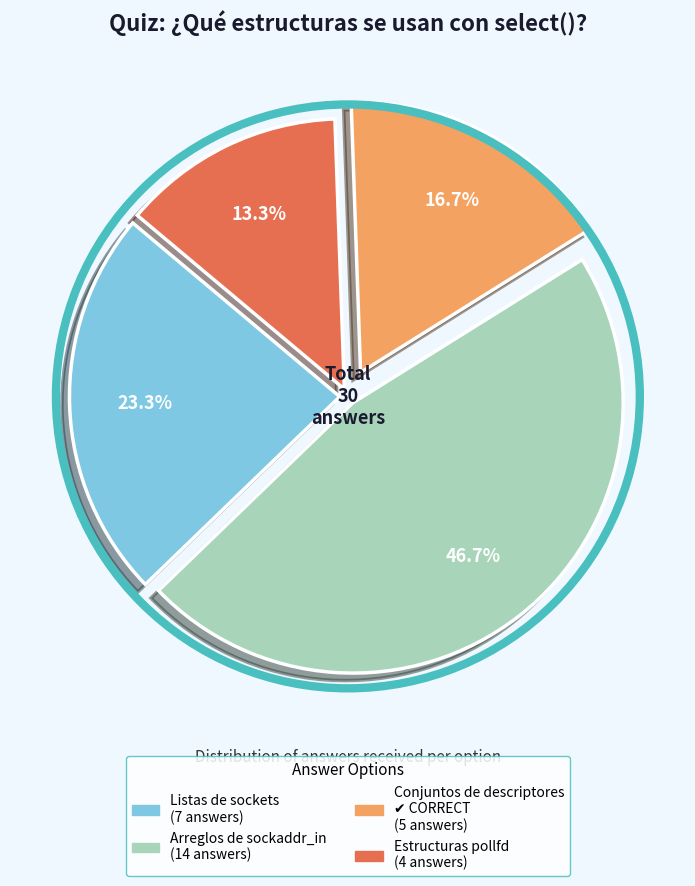

Is Listas de sockets the majority of the pie?

No